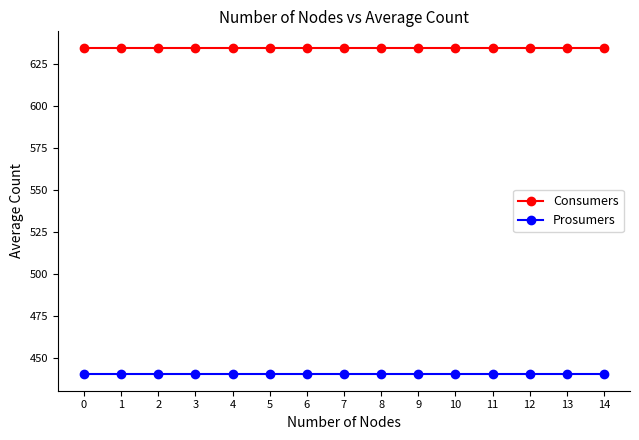

At 14, list the series in order from smallest to largest.

Prosumers, Consumers